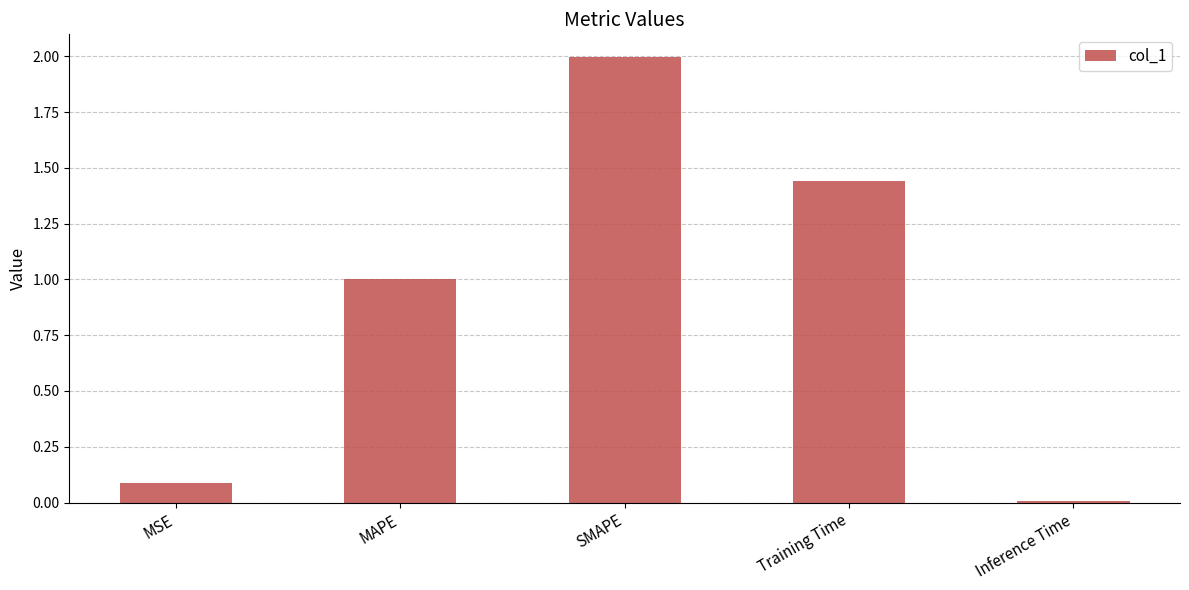

How many data points does each series have?

5